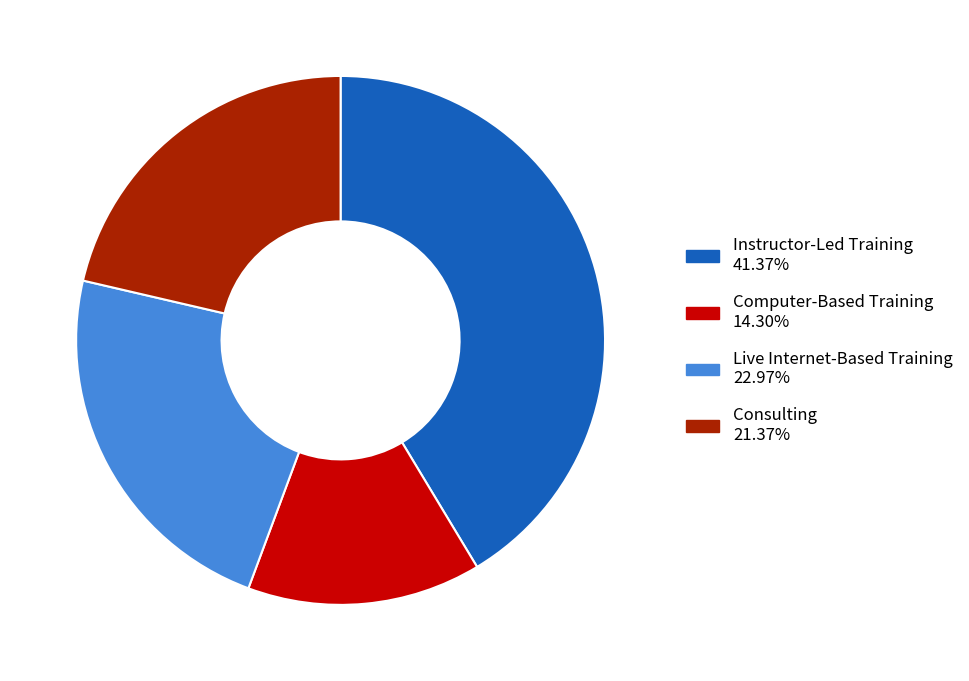

How many slices are in this pie chart?

4